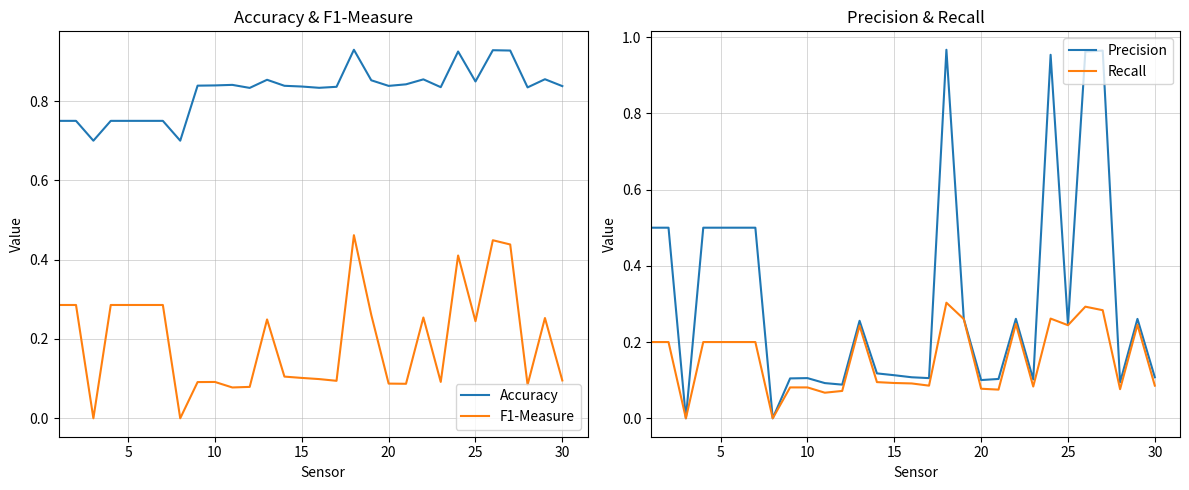

What are all the series names shown in the legend?

Accuracy, F1-Measure, Precision, Recall